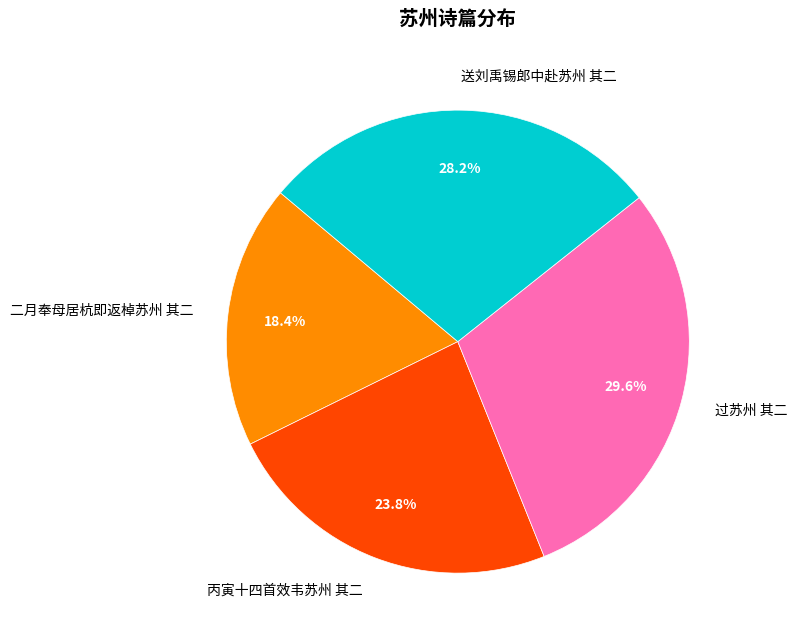

Between 丙寅十四首效韦苏州 其二 and 送刘禹锡郎中赴苏州 其二, which is larger?

送刘禹锡郎中赴苏州 其二